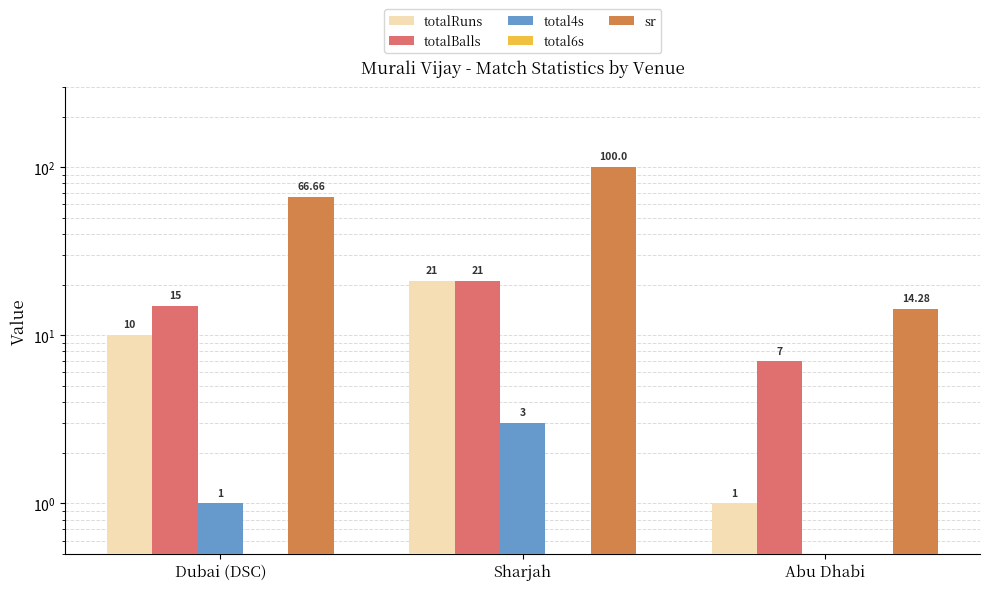

Which series has the widest spread of values?

sr